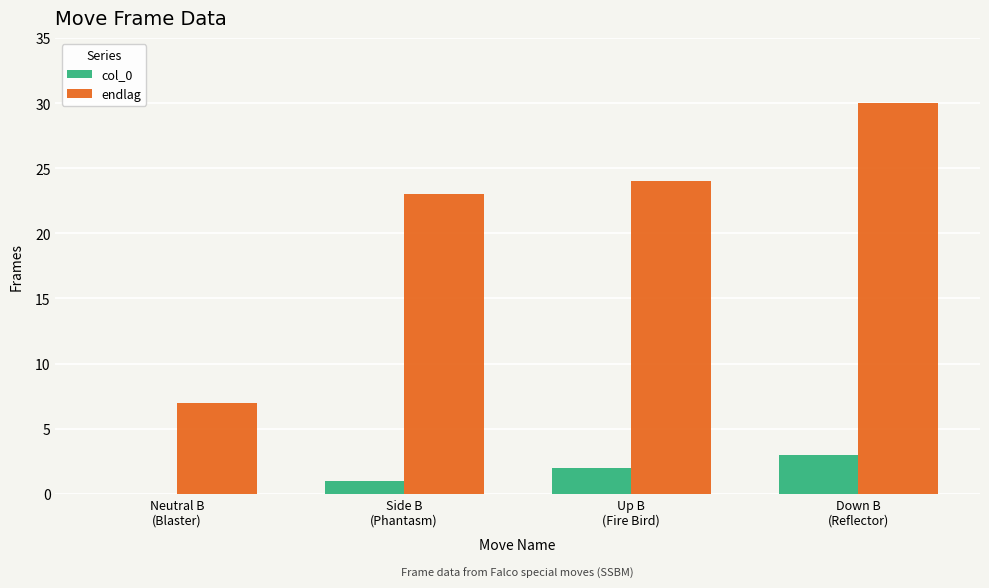

What is the sum of all endlag values?

84